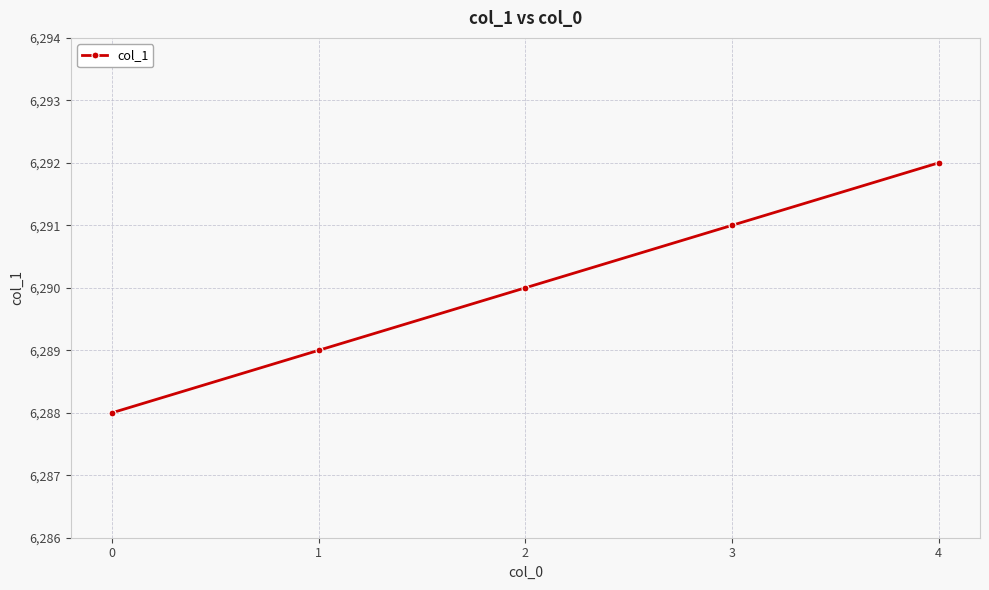

Read the value at 2.

6290